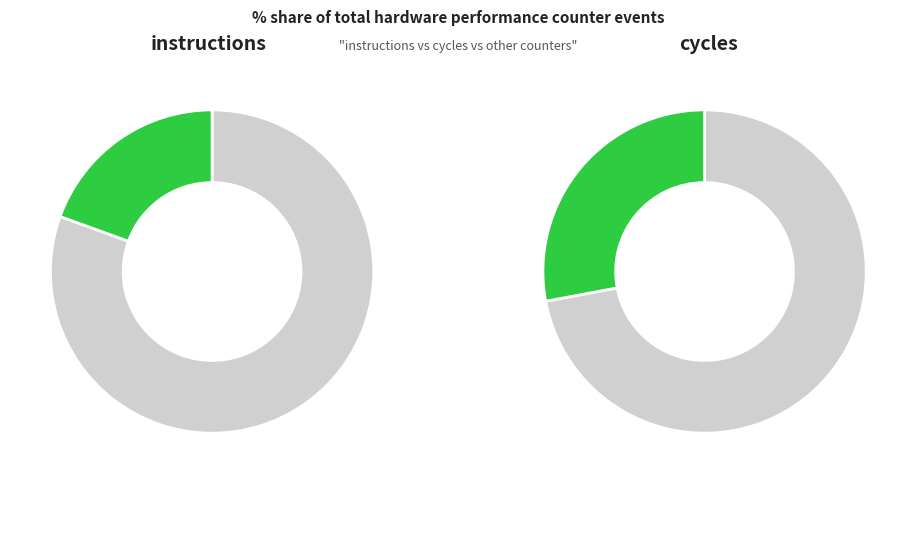

Does LLC-prefetches account for over 50% of the chart?

No